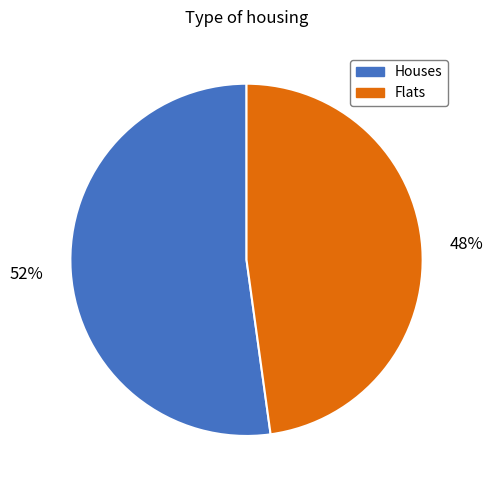

Between Houses and Flats, which is larger?

Houses